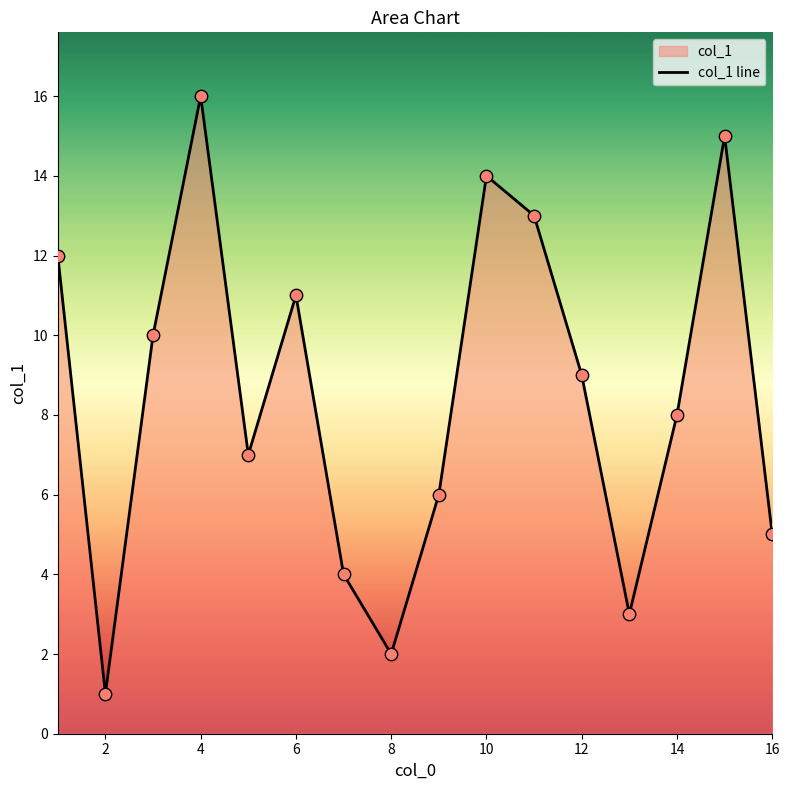

What is the change in value from 2 to 16?

+4